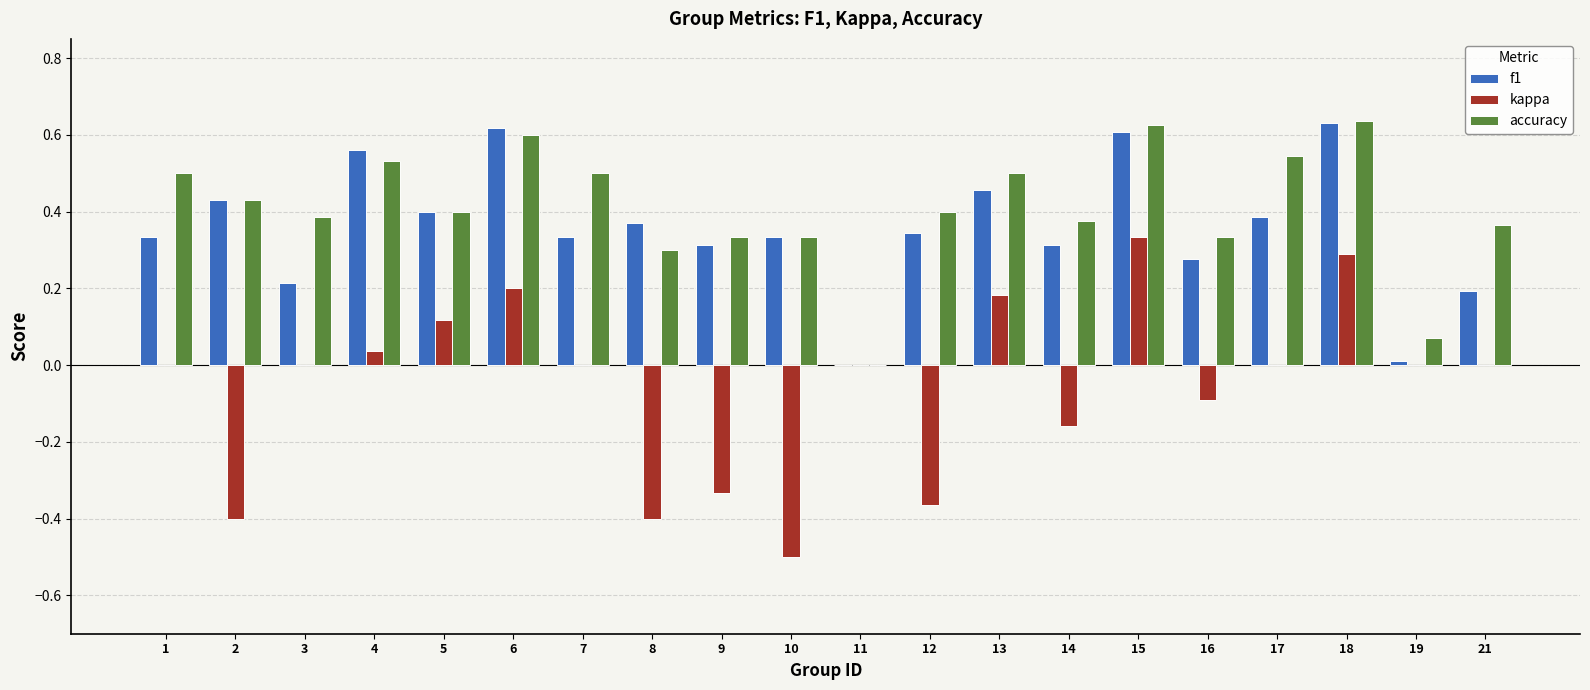

Is the value of accuracy at 18 greater than the value of kappa at 3?

Yes